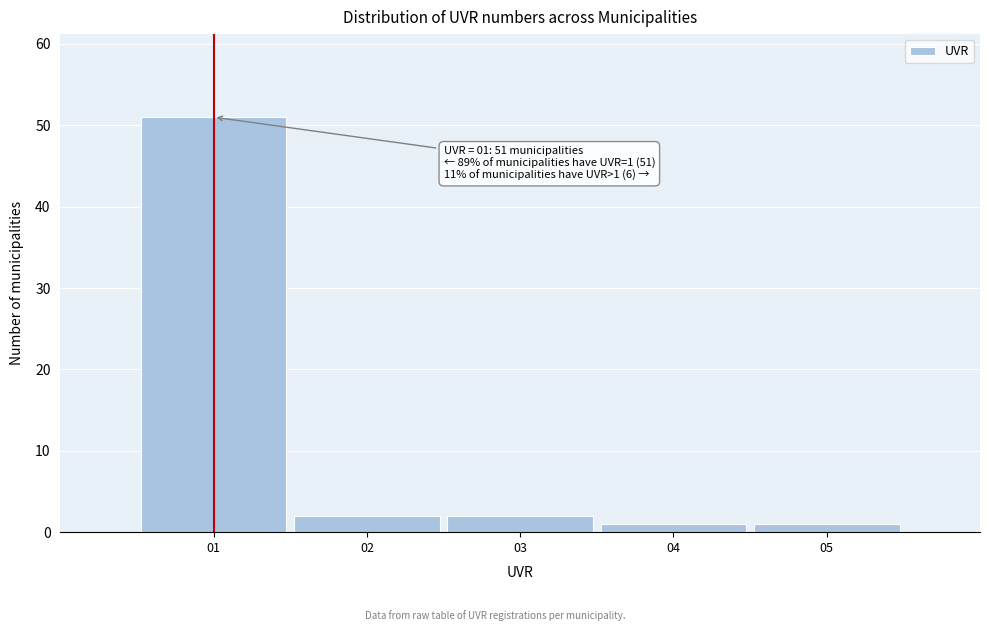

Over which range of the x-axis is the bar tallest?

0.5 to 1.5